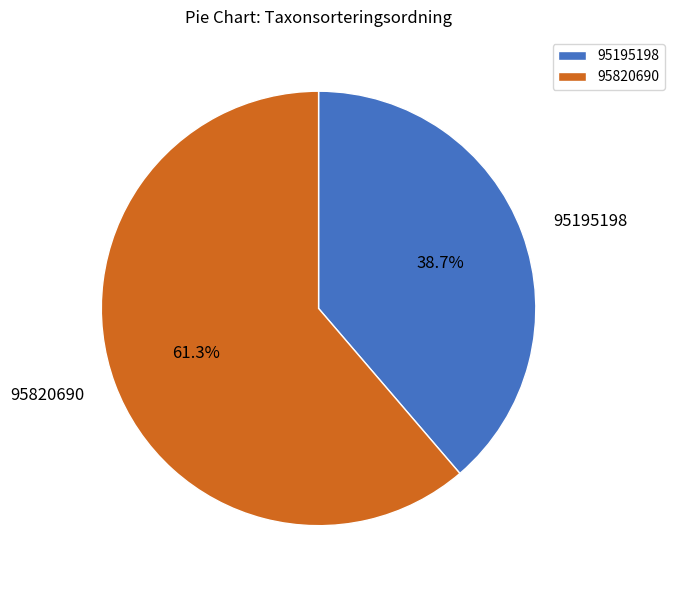

What portion of the pie excludes 95195198?

61.3%